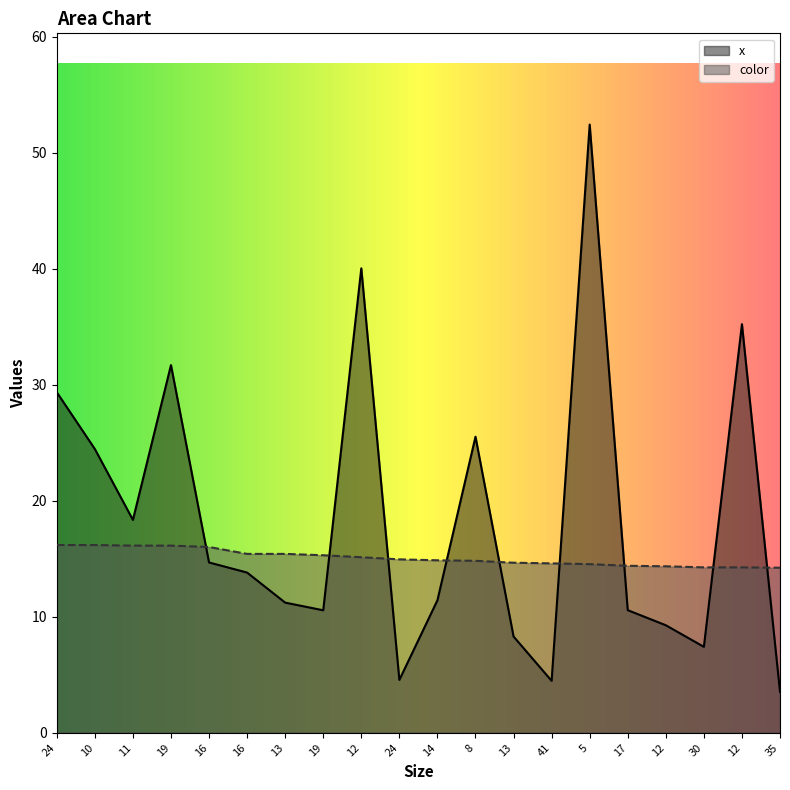

Which has a higher value, 13 or 12?

12